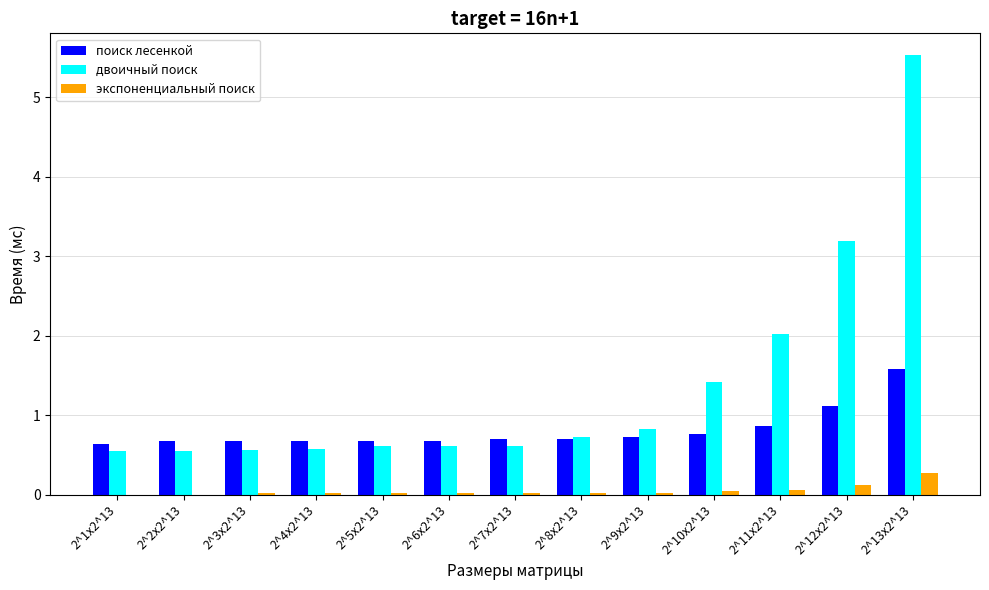

What is the sum of all экспоненциальный поиск values?

0.6